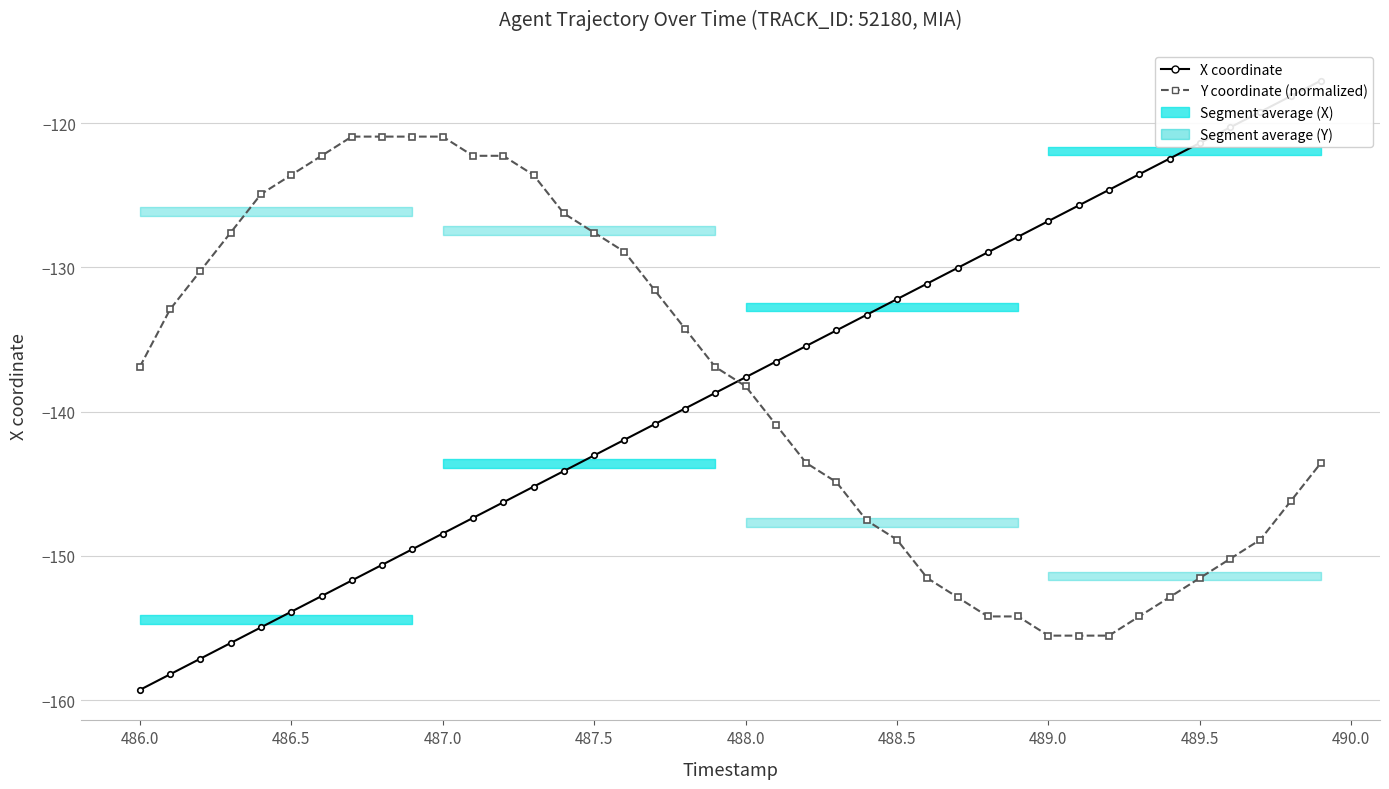

At which label is X coordinate closest to -138?

488.0